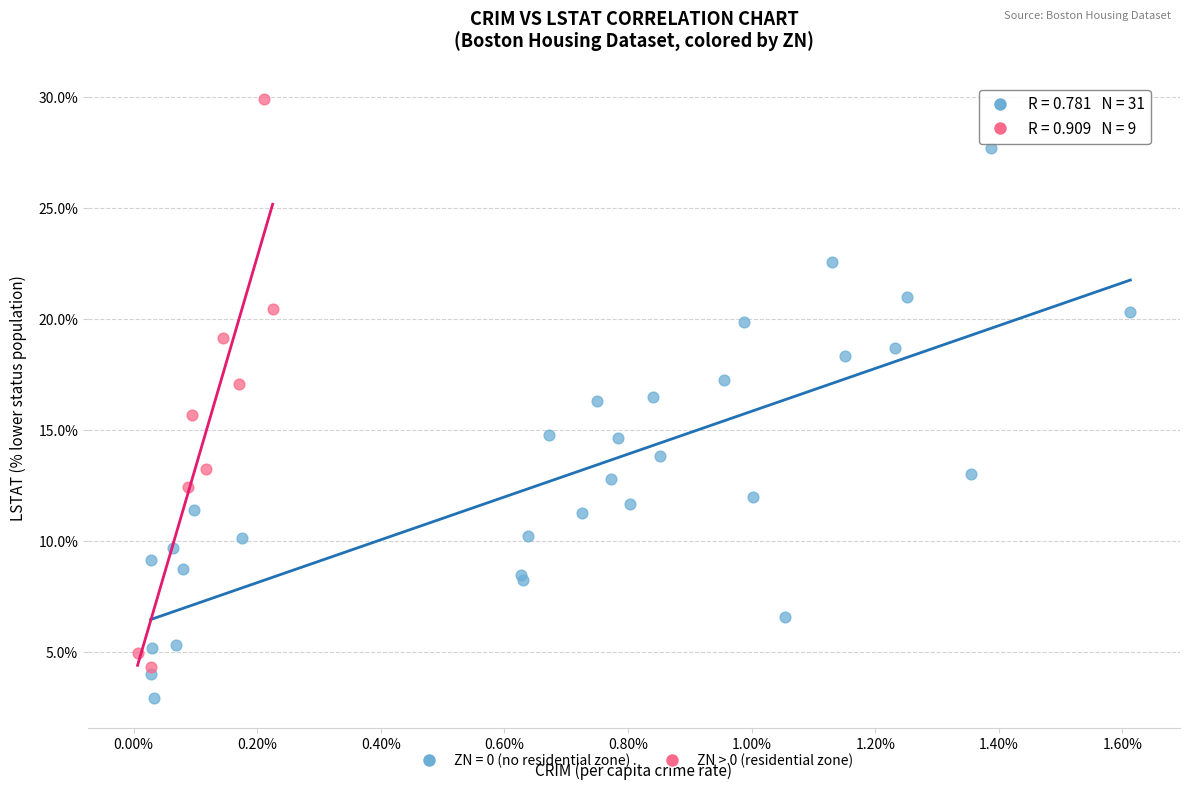

Which series contains the highest Y value?

ZN > 0 (residential zone)